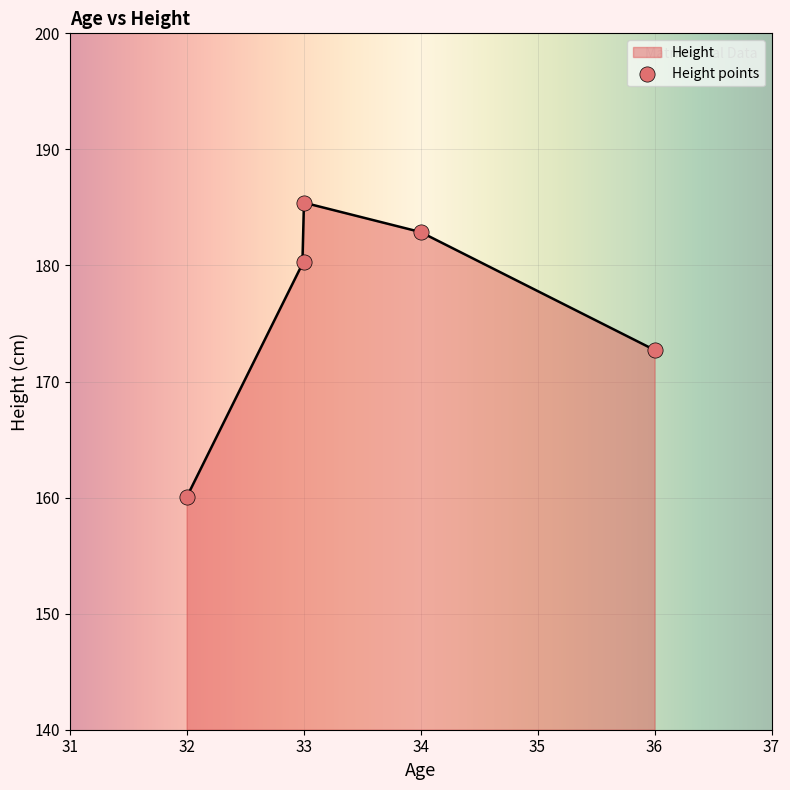

What is the lowest value of the Height series?

160.0